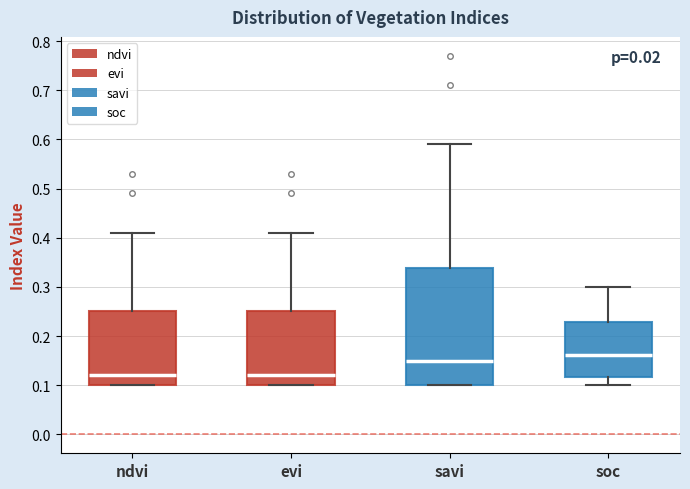

Where is the lower edge of the box for savi on the y-axis? The values are not printed on the chart, so give them approximately, as read against the axis.

0.10